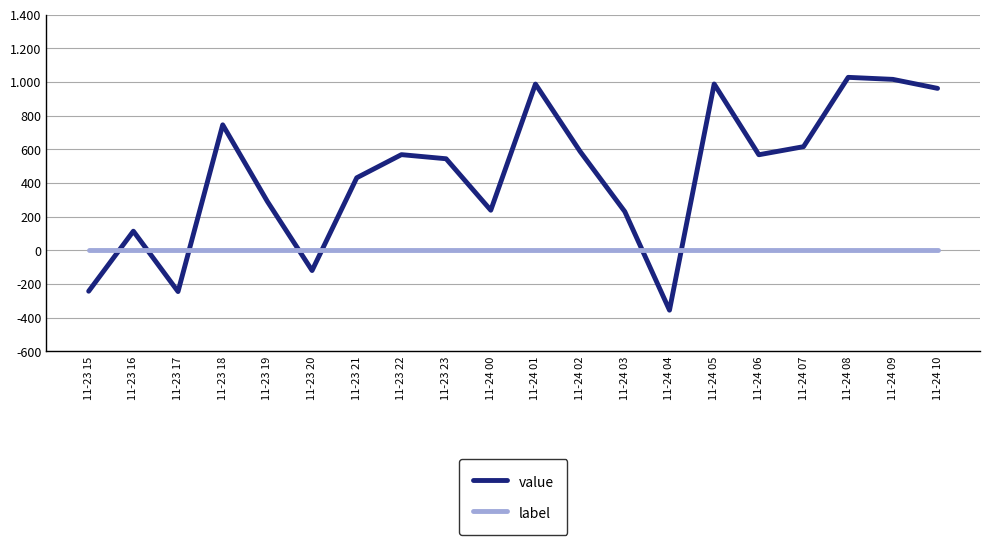

What are all the series names shown in the legend?

value, label